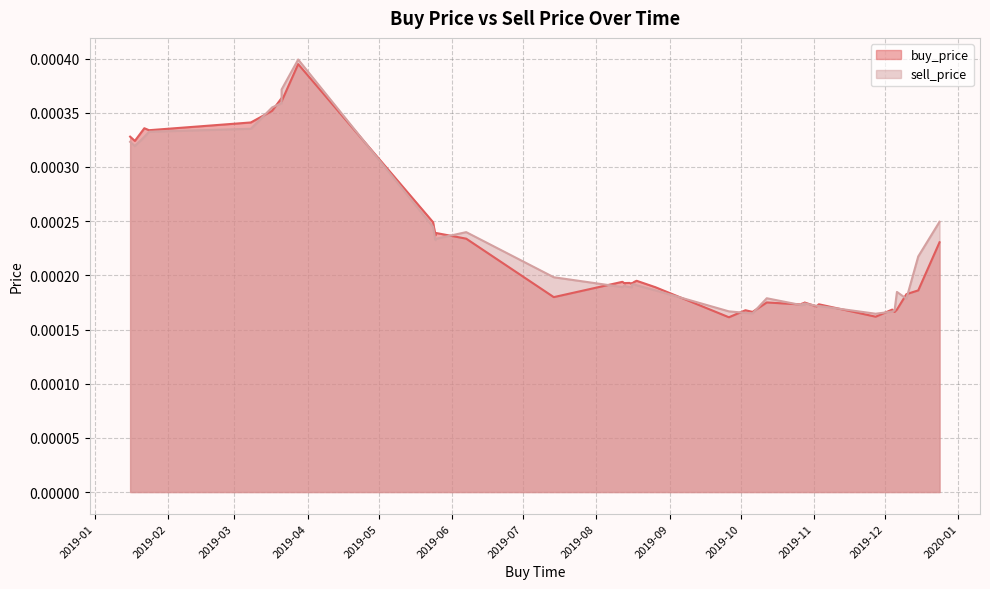

The buy_price series shows 0.0 at 2019-12-15. True or false?

False